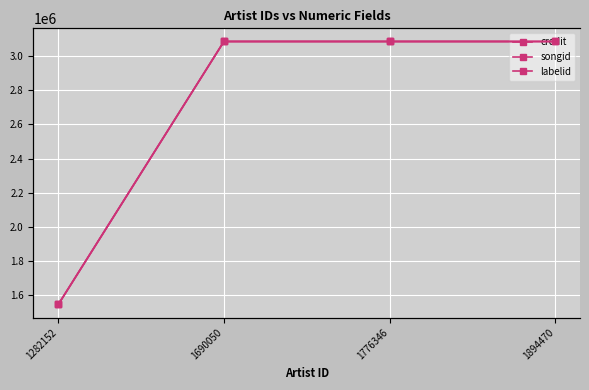

What is the spread (max minus min) of values at 1282152?

1572671